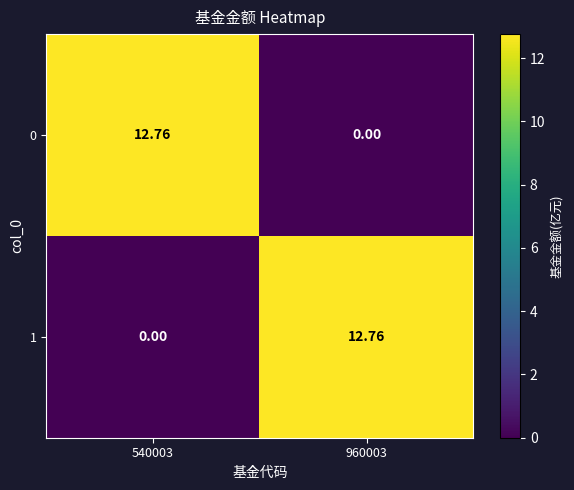

How many values in the 1 series exceed 12?

1